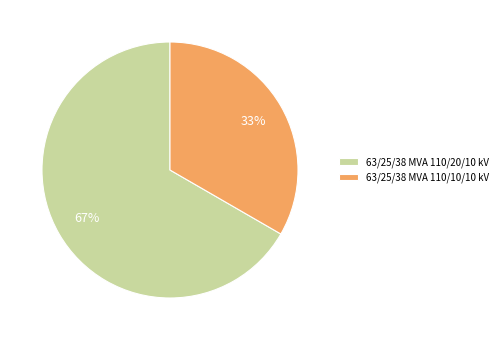

How many segments does this pie chart have?

2